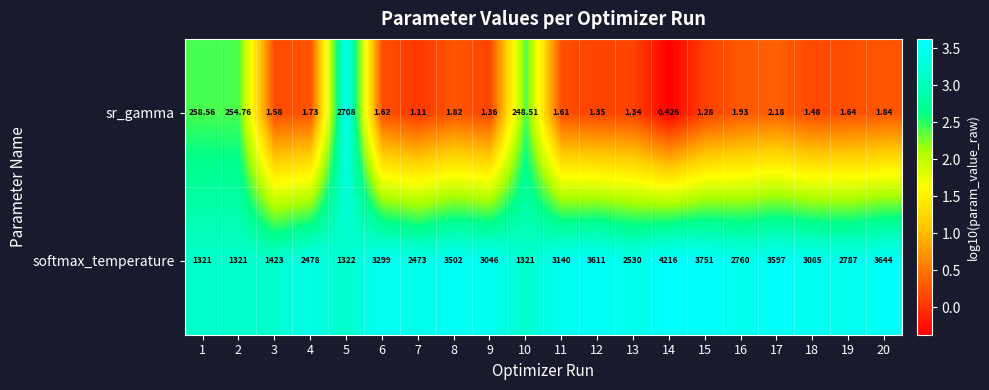

Which series has the widest spread of values?

softmax_temperature